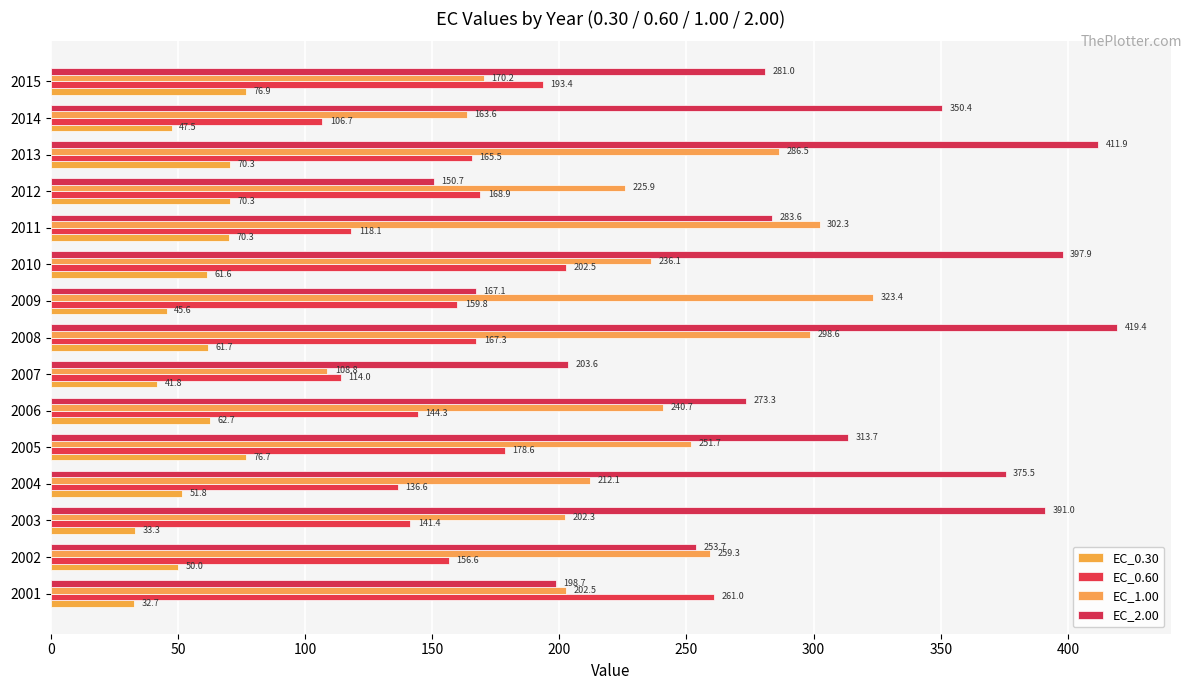

Count the number of categories in the chart.

15